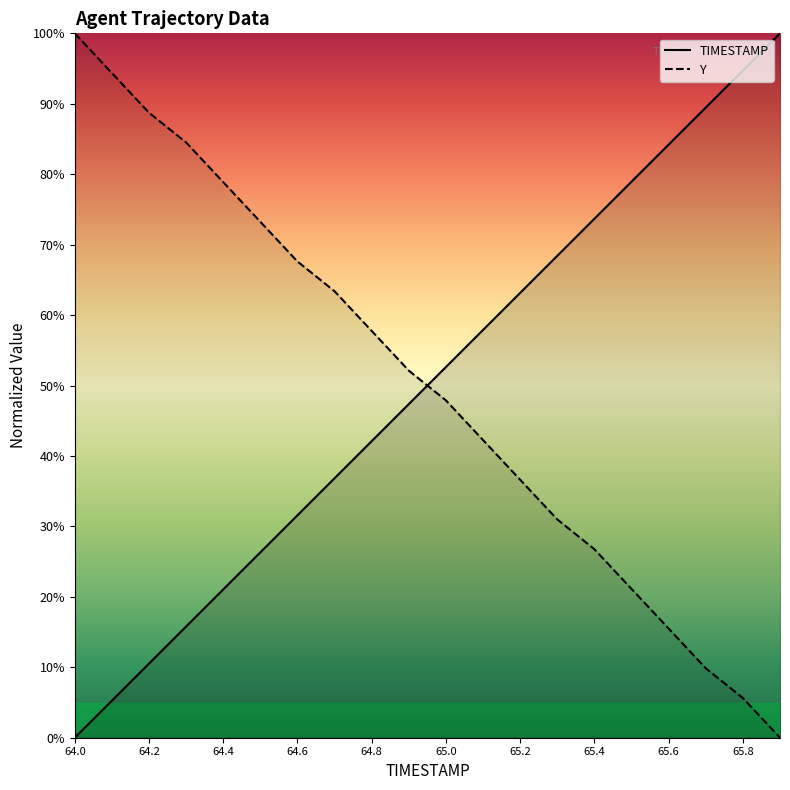

Read the Y value at 11.

0.4